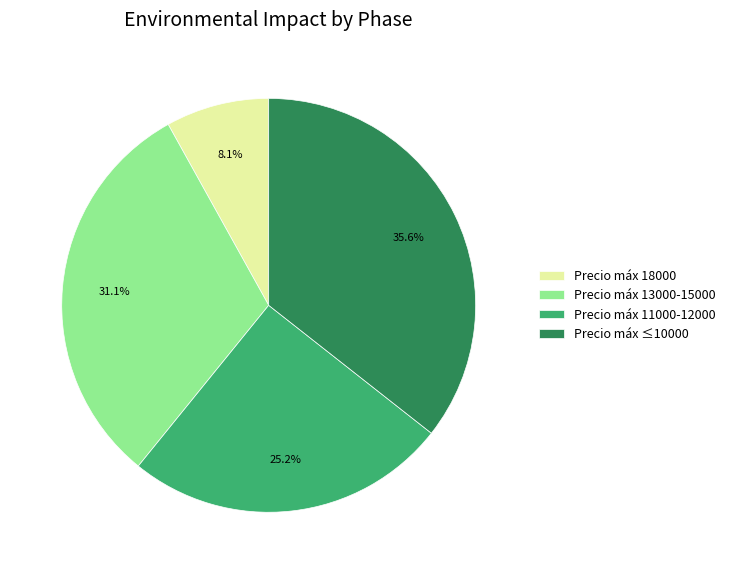

How many slices are in this pie chart?

4